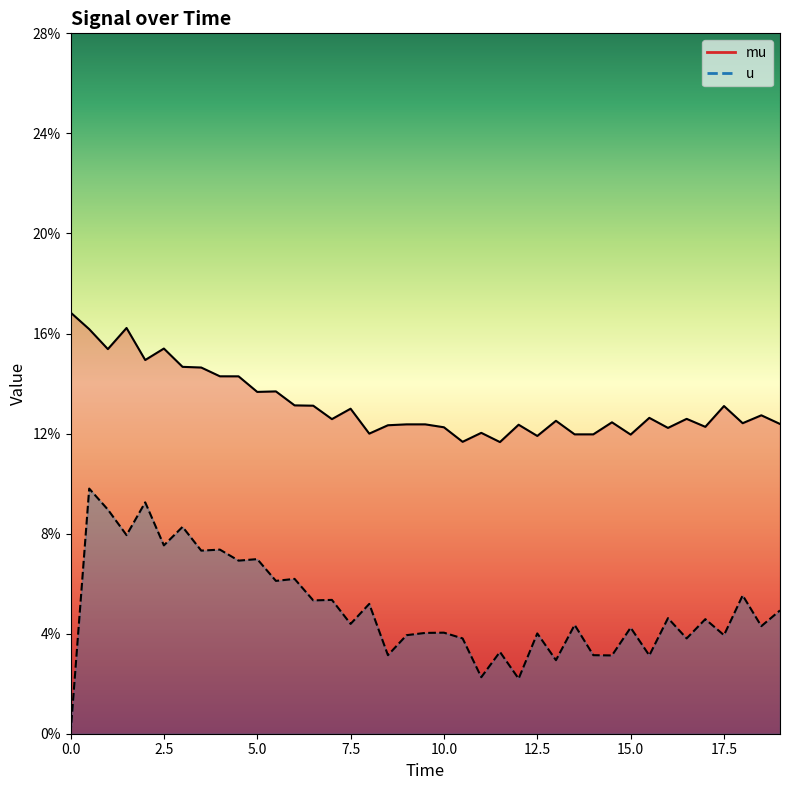

What is the maximum value shown in the chart?

0.2